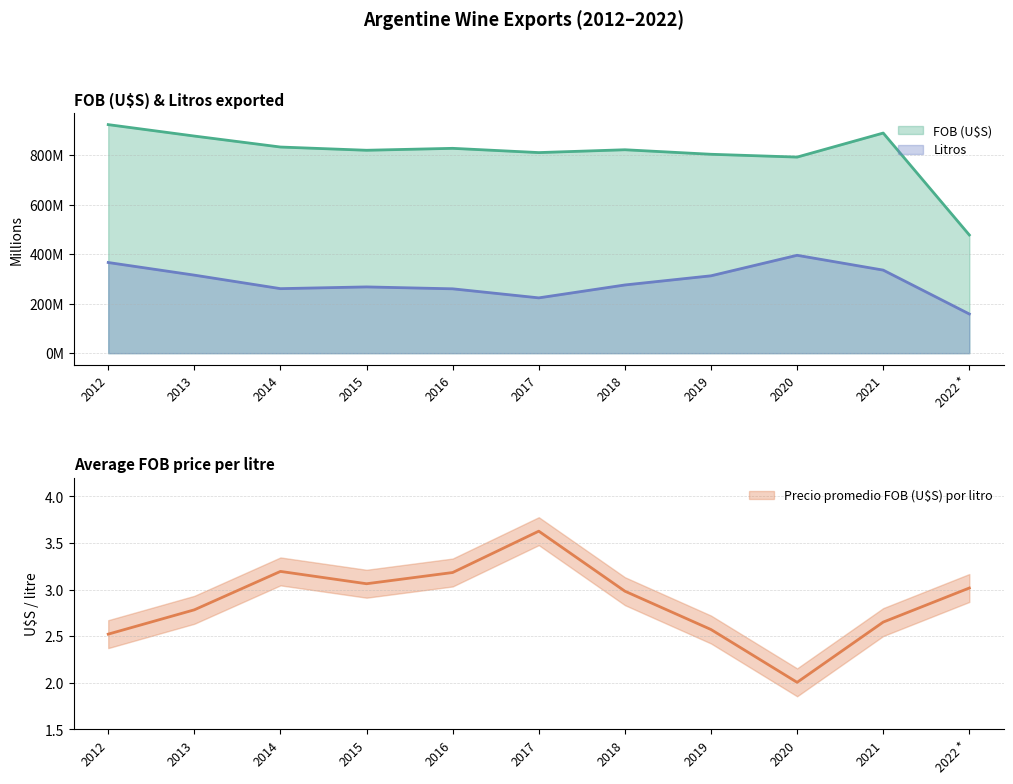

What is the total value across all series at 2013?

1194.2